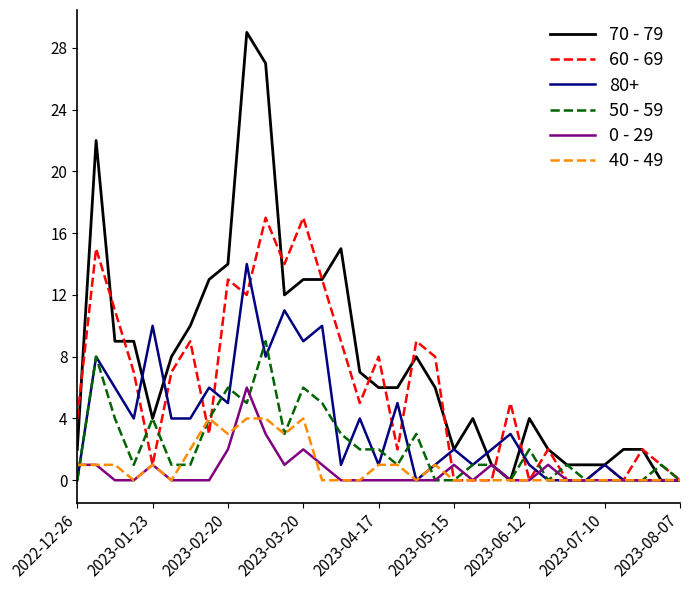

What is the greatest value displayed?

29